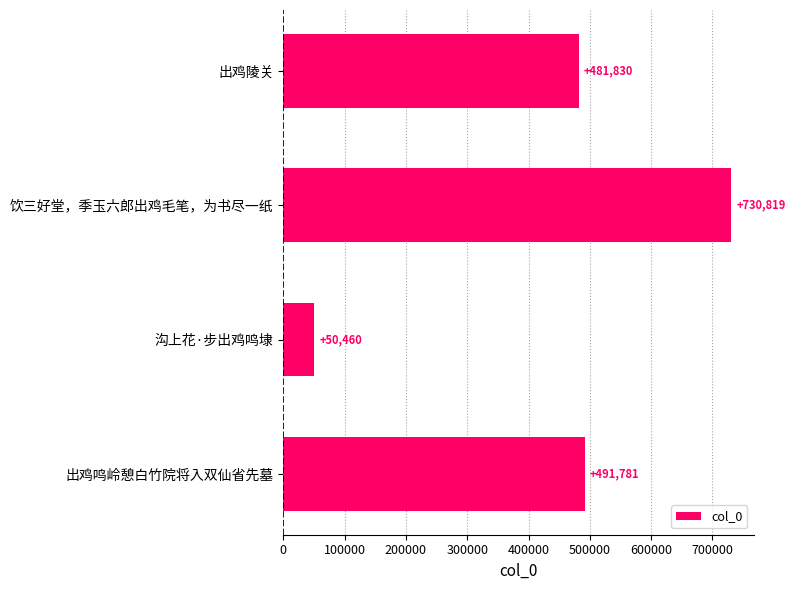

What is the difference between the maximum and second lowest values?

248989